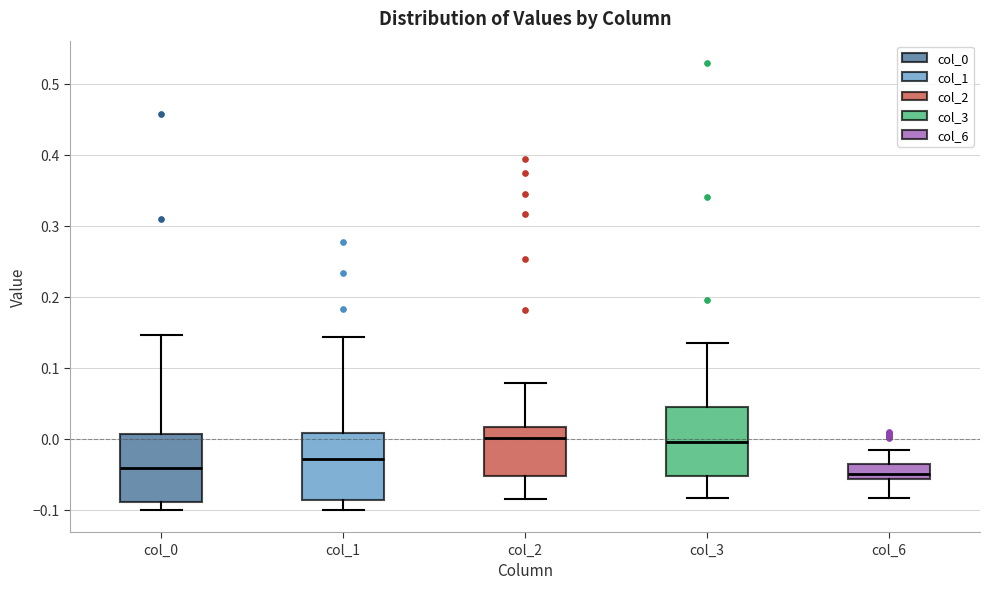

Reading left to right, read every box against the y-axis: the position of its median line, the range the box covers, and the ends of its whiskers. The values are not printed on the chart, so give them approximately, as read against the axis.

col_0: median -0.04, box -0.09 to 0.01, whiskers -0.10 to 0.15
col_1: median -0.03, box -0.09 to 0.01, whiskers -0.10 to 0.14
col_2: median 0.00, box -0.05 to 0.02, whiskers -0.08 to 0.08
col_3: median 0.00, box -0.05 to 0.04, whiskers -0.08 to 0.13
col_6: median -0.05, box -0.06 to -0.04, whiskers -0.08 to -0.02